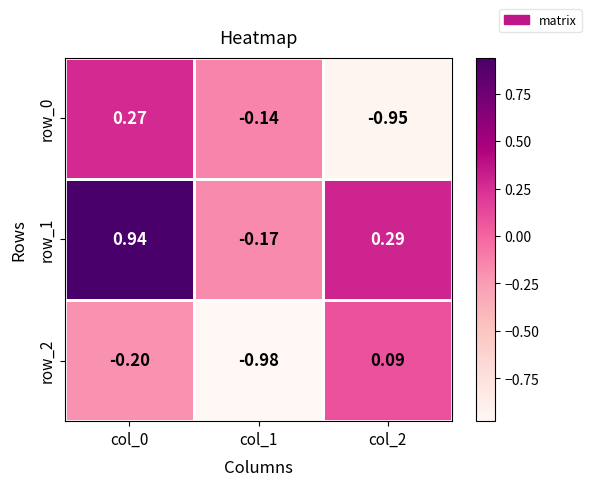

Which series changed the most between col_0 and col_2?

row_0